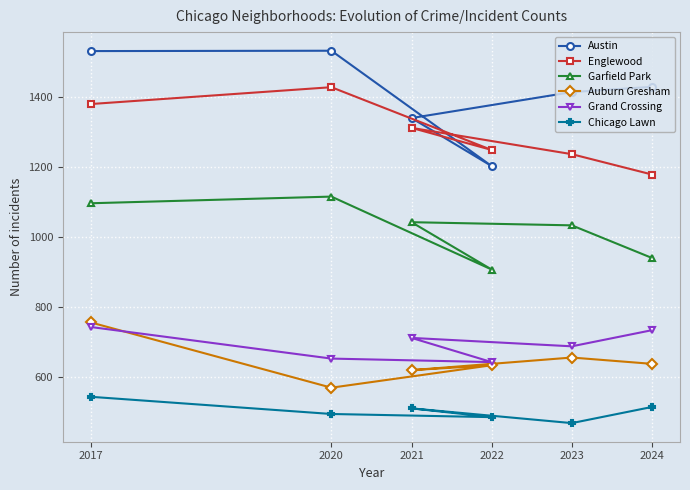

The value of Austin at 2017 is 1530. True or false?

True